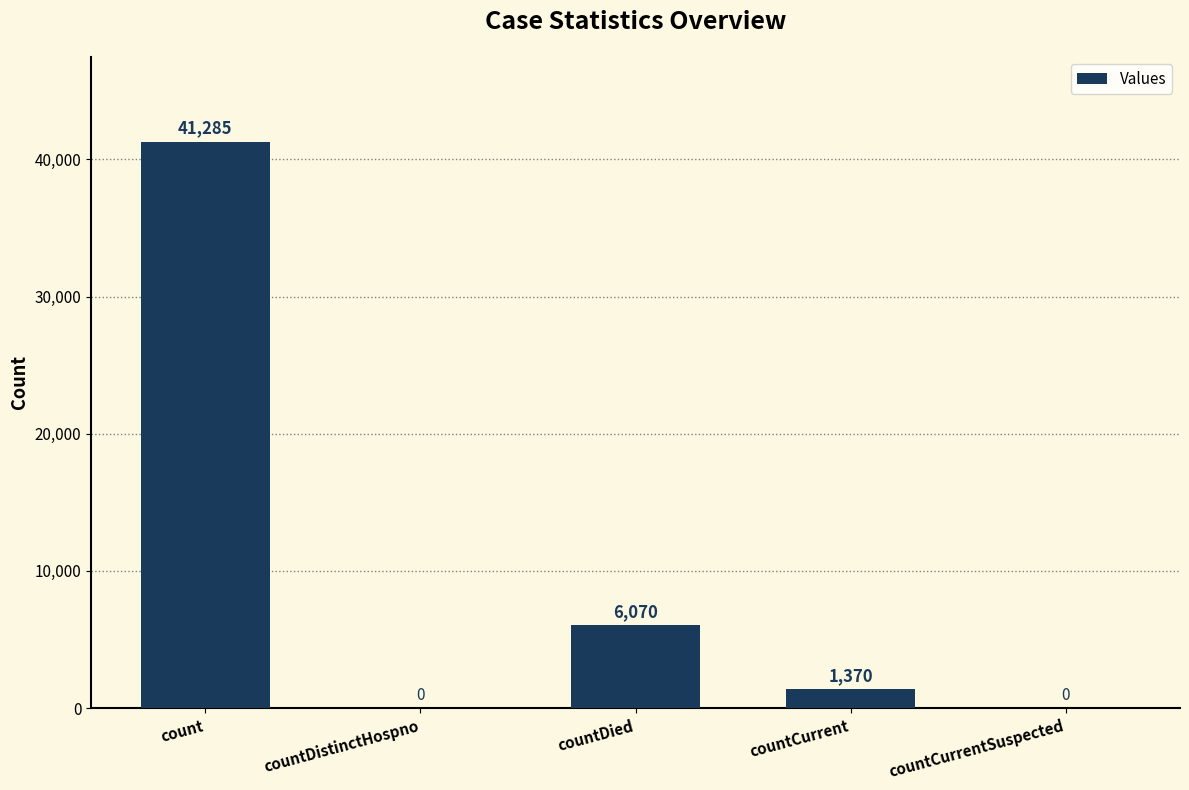

At which label does the data first exceed 1370?

count